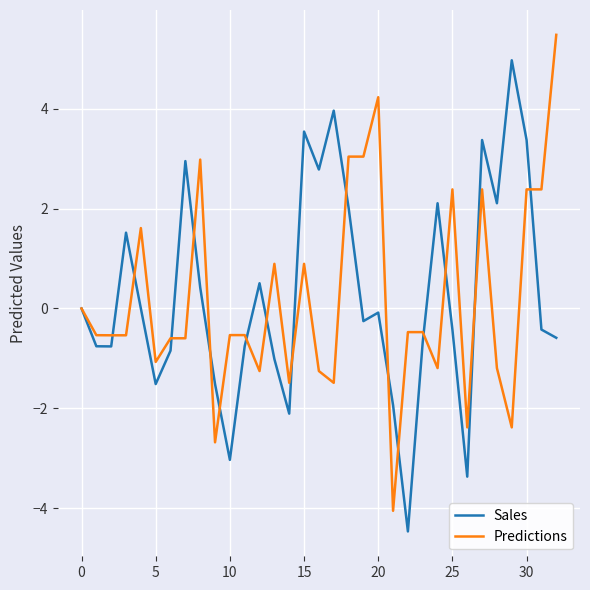

What is the minimum value shown in the chart?

-4.5